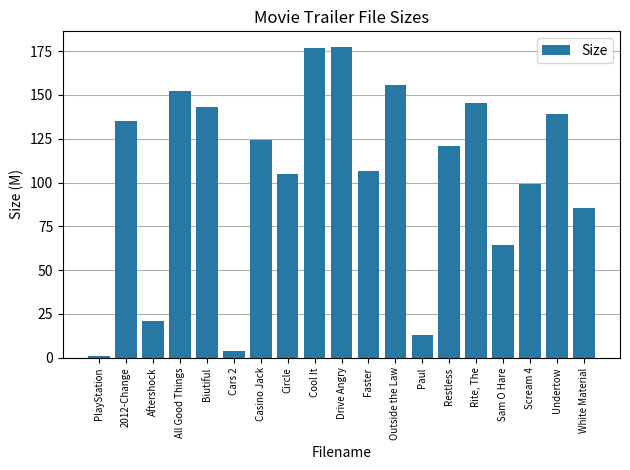

Rank the categories by value from lowest to highest.

PlayStation, Cars 2, Paul, Aftershock, Sam O Hare, White Material, Scream 4, Circle, Faster, Restless, Casino Jack, 2012-Change, Undertow, Biutiful, Rite, The, All Good Things, Outside the Law, Cool It, Drive Angry